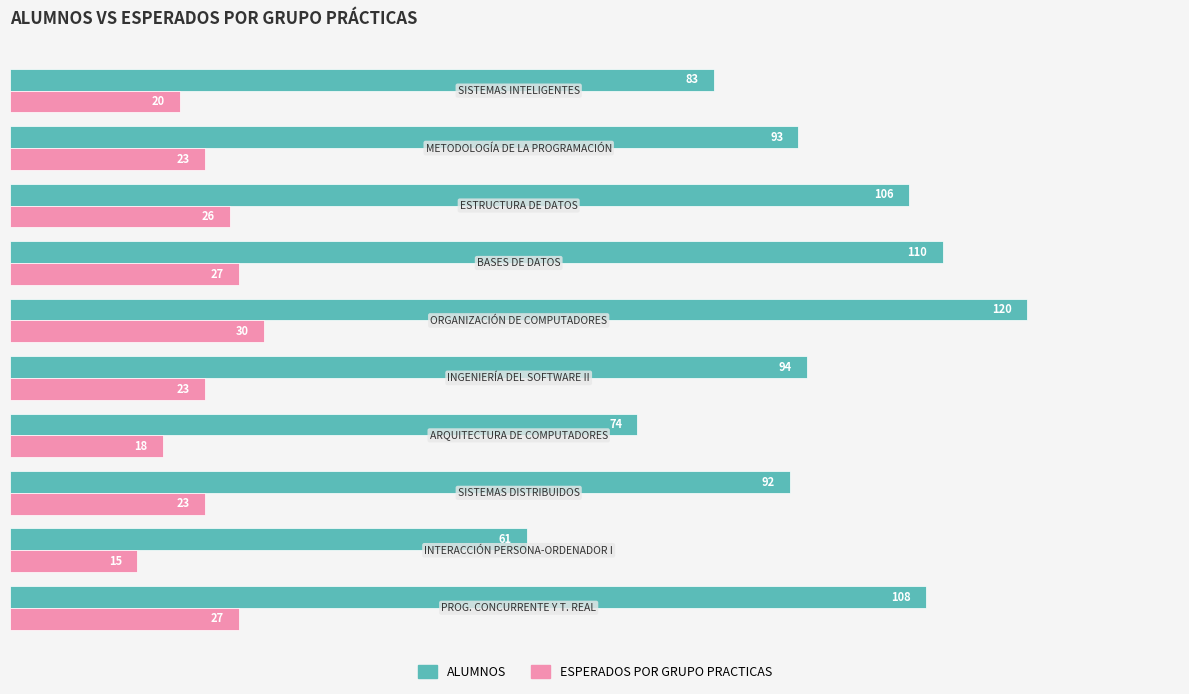

What are all the series names shown in the legend?

ALUMNOS, ESPERADOS POR GRUPO PRACTICAS